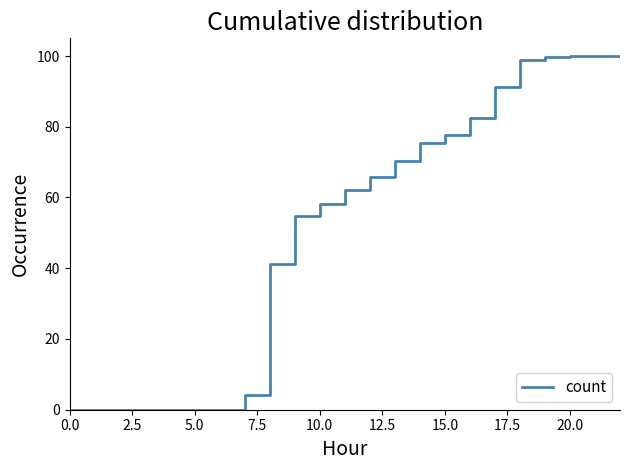

What is the difference between the maximum and minimum values?

100.0